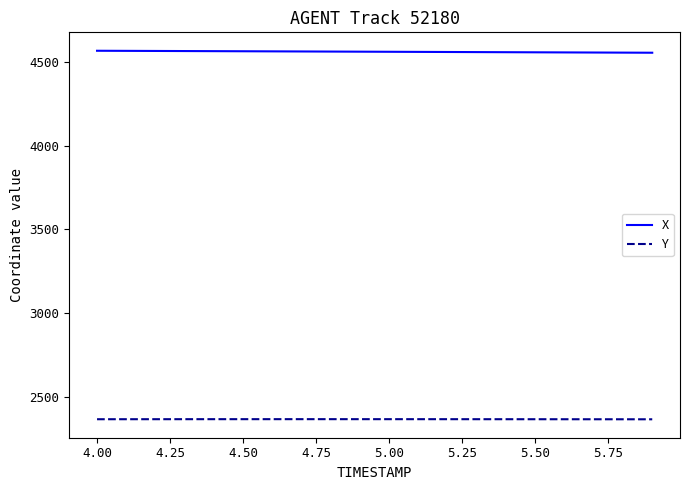

True or false: X and Y intersect in this chart.

False